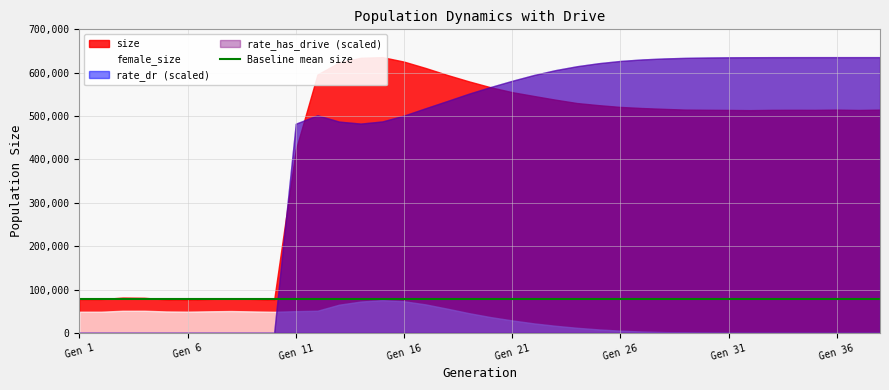

True or false: size and female_size intersect in this chart.

False